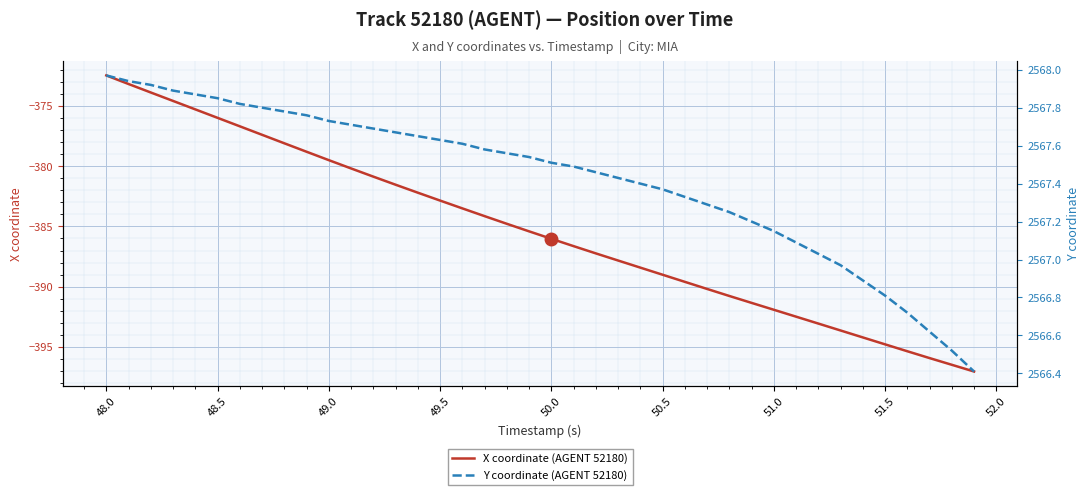

The value of X coordinate (AGENT 52180) at 50.5 is -676.3. True or false?

False